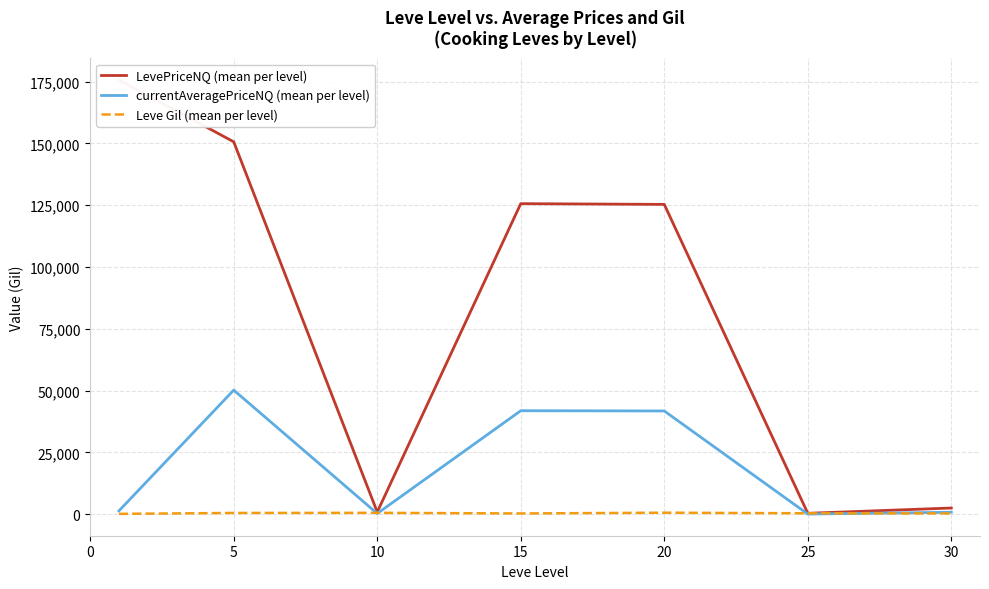

How many values in the currentAveragePriceNQ (mean per level) series are below 1371?

3